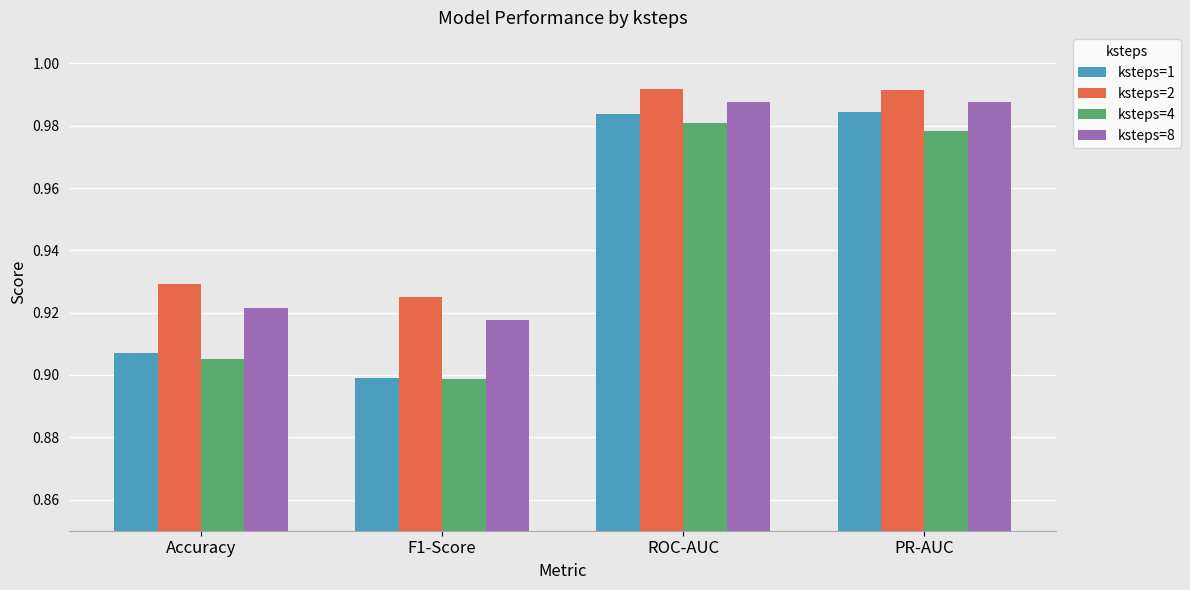

Which series has the largest range (max minus min)?

ksteps=1